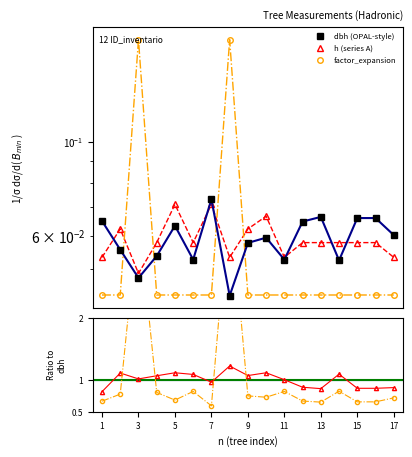

How many times do h ratio and fe ratio cross each other?

4